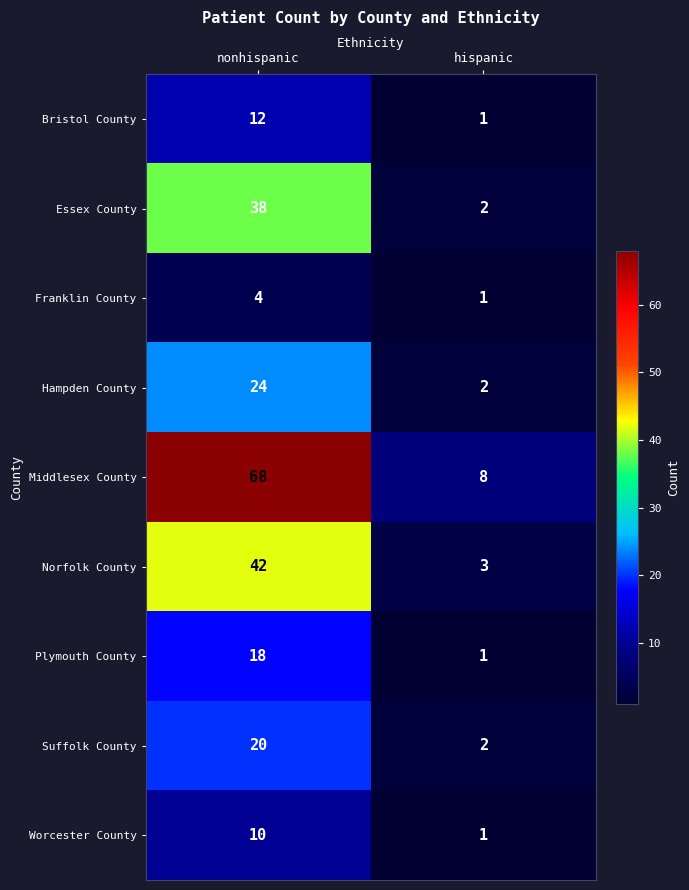

At how many categories does at least one series exceed 24?

1